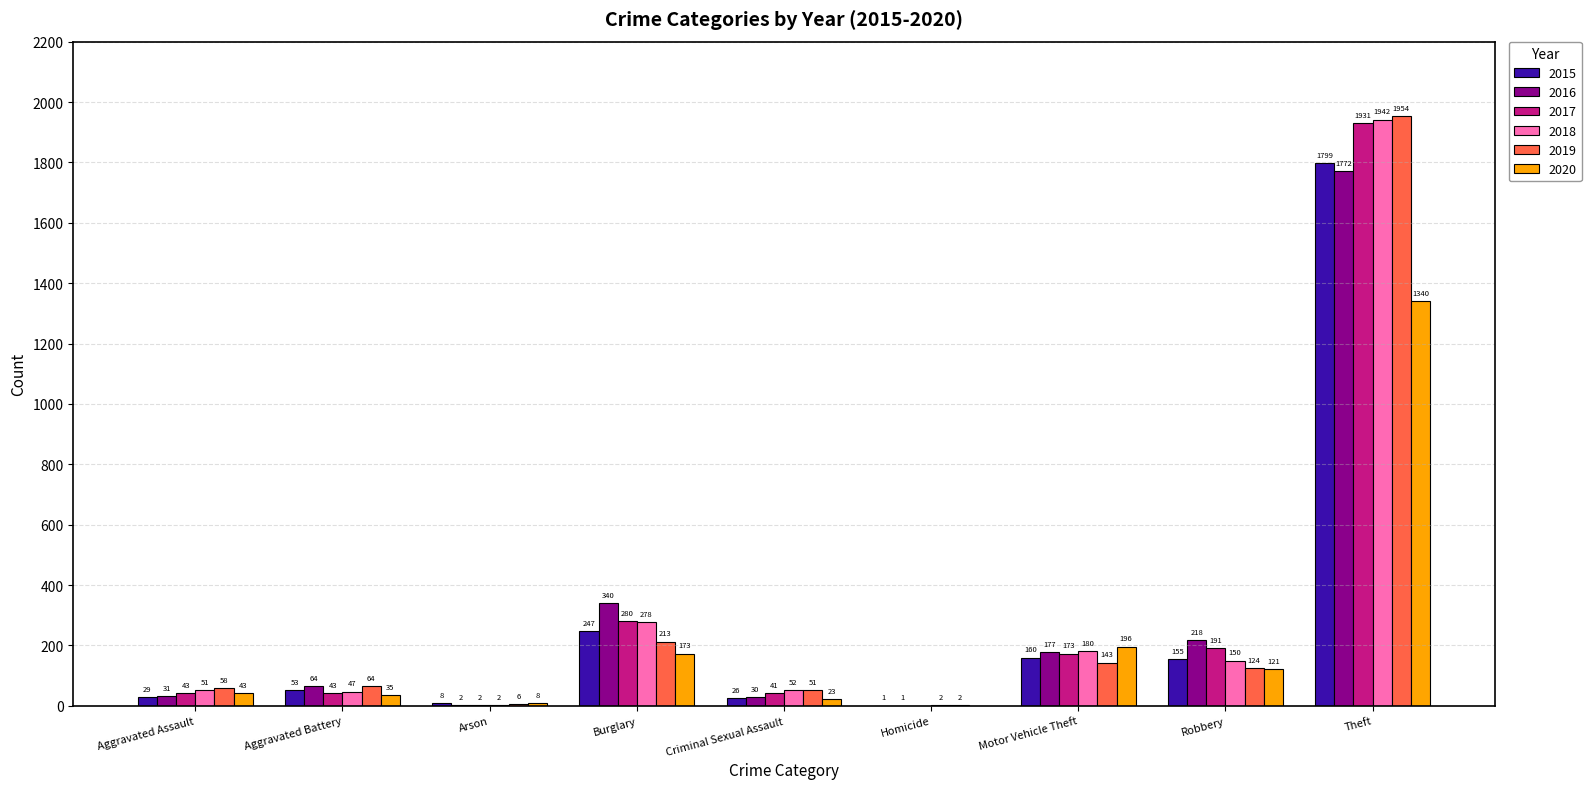

Which series has the widest spread of values?

2019